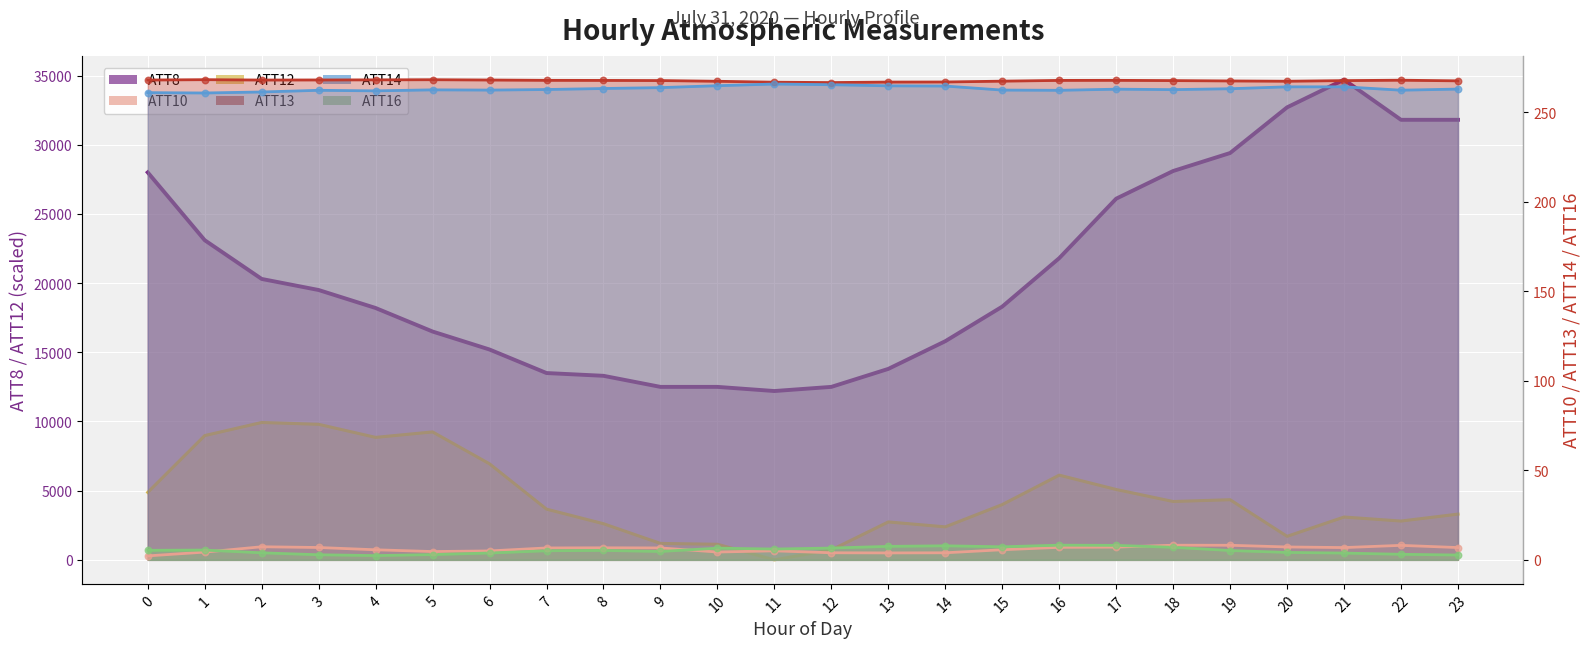

Which series contains the highest Y value?

ATT8